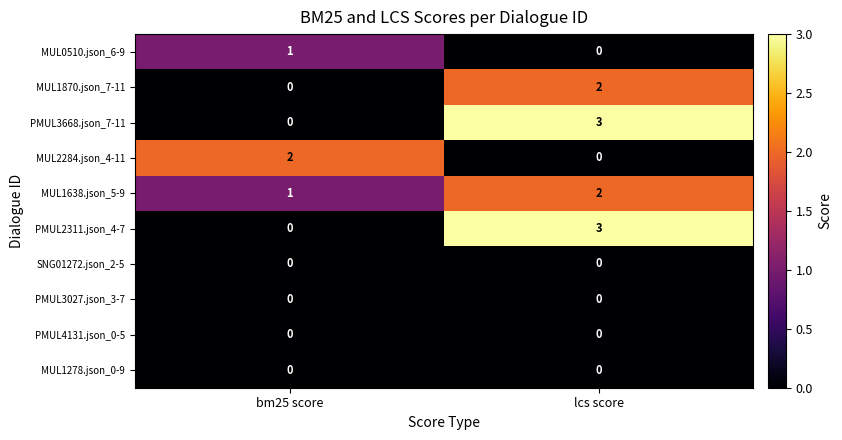

Reading right to left, transcribe all the data shown in this chart.

MUL0510.json_6-9: lcs score=0	bm25 score=1
MUL1870.json_7-11: lcs score=2	bm25 score=0
PMUL3668.json_7-11: lcs score=3	bm25 score=0
MUL2284.json_4-11: lcs score=0	bm25 score=2
MUL1638.json_5-9: lcs score=2	bm25 score=1
PMUL2311.json_4-7: lcs score=3	bm25 score=0
SNG01272.json_2-5: lcs score=0	bm25 score=0
PMUL3027.json_3-7: lcs score=0	bm25 score=0
PMUL4131.json_0-5: lcs score=0	bm25 score=0
MUL1278.json_0-9: lcs score=0	bm25 score=0